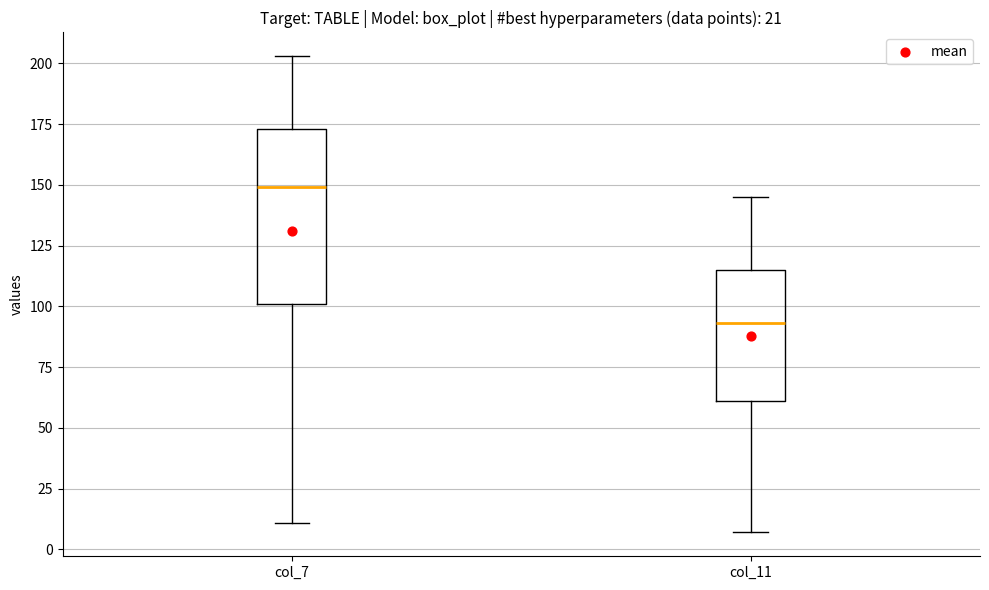

Which box's median line is the lowest?

col_11